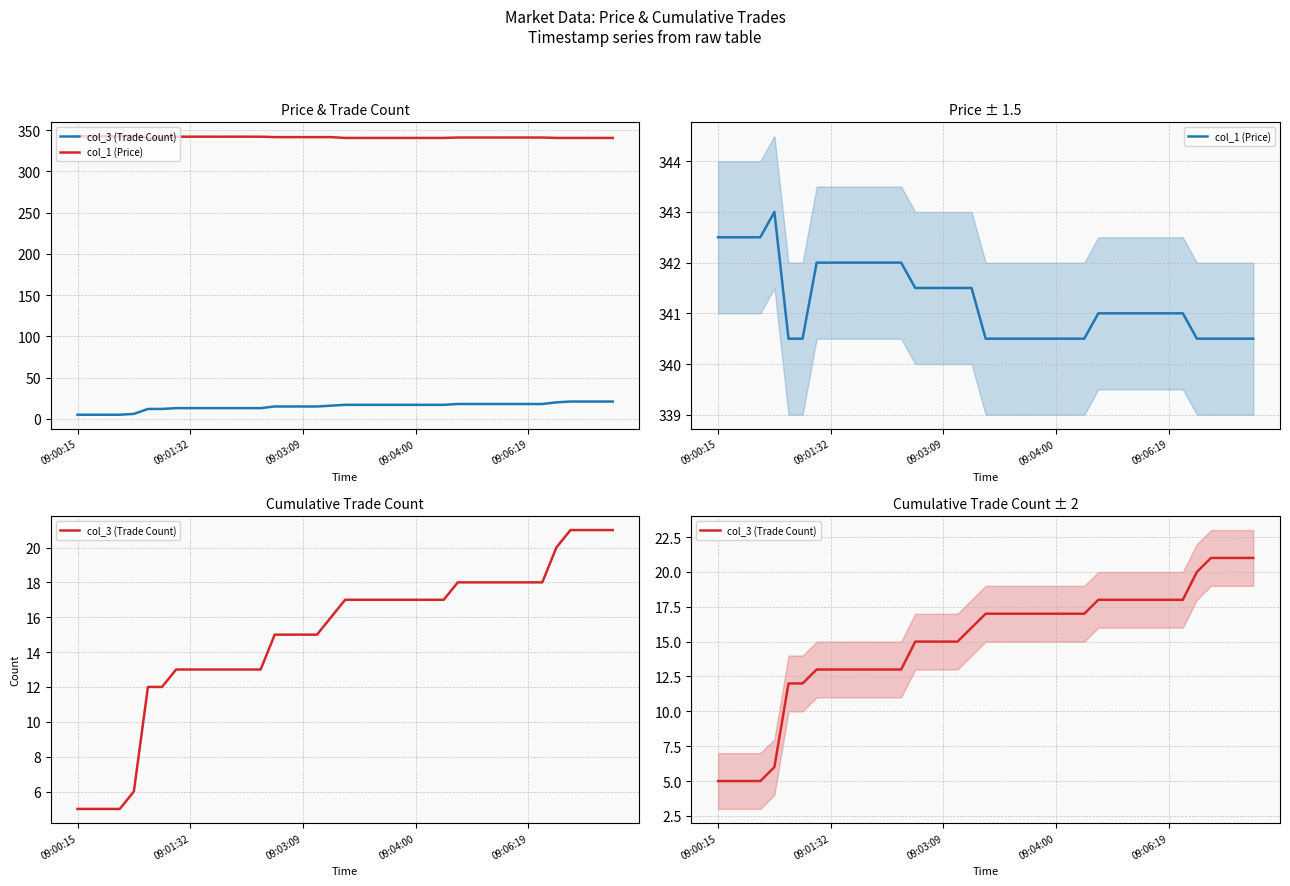

What is the difference between the maximum and minimum values in the col_1 (Price) series?

2.5